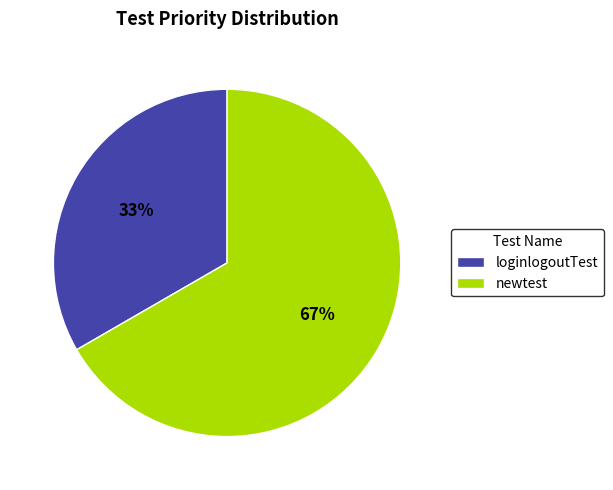

True or false: loginlogoutTest accounts for 33% of the total.

True